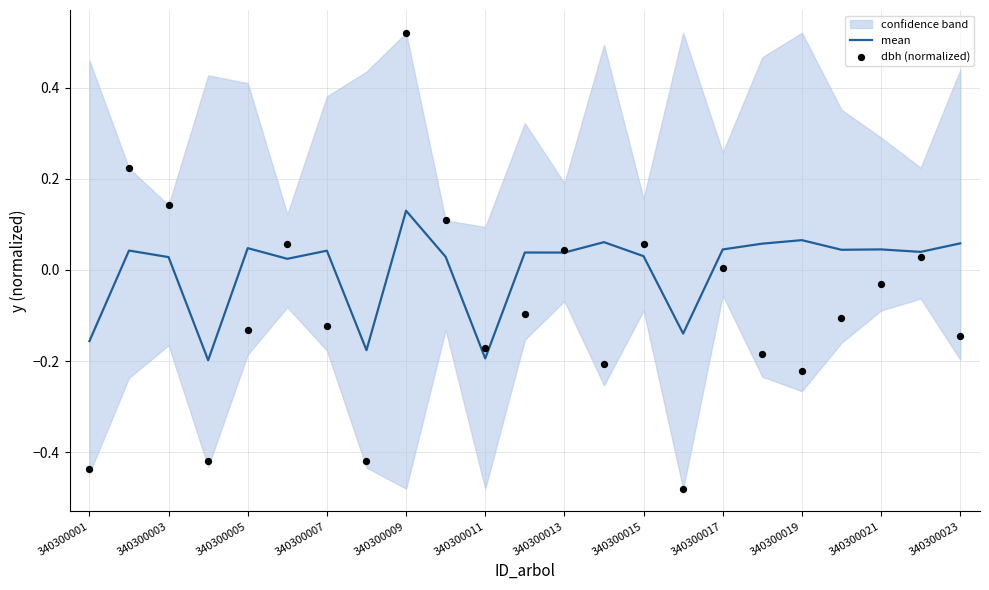

Which series reaches the maximum Y coordinate?

dbh (normalized)